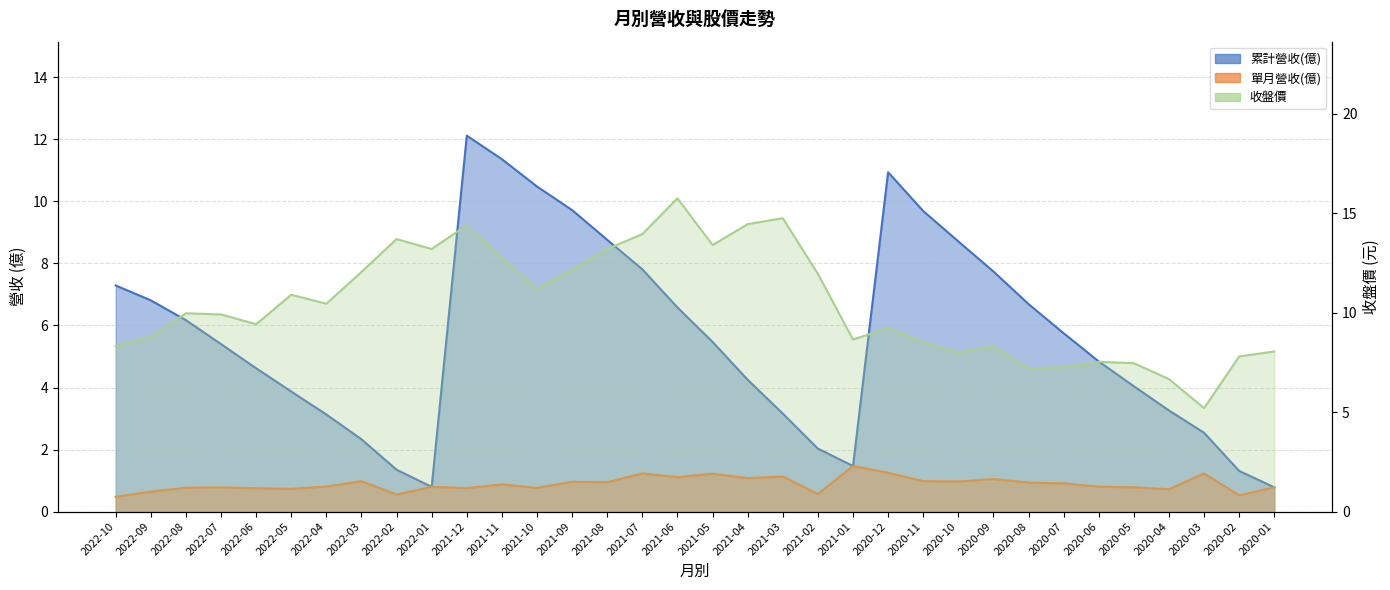

What are all the series names shown in the legend?

累計營收(億), 單月營收(億), 收盤價